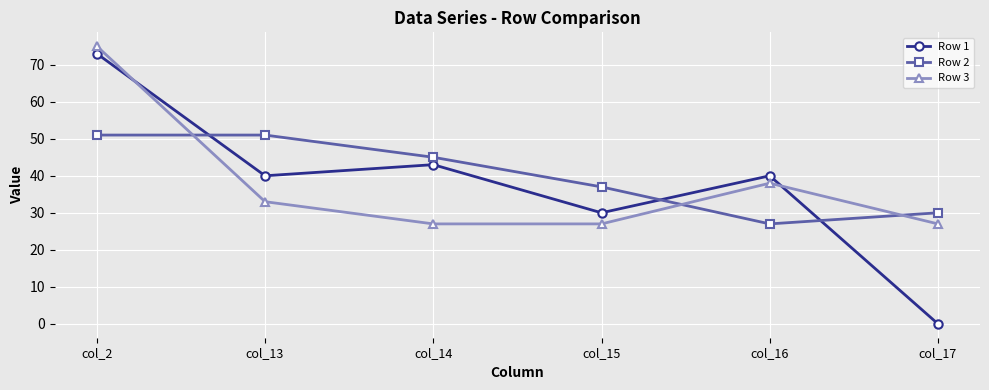

What is the value of the Row 3 point at the 4th from the left?

27